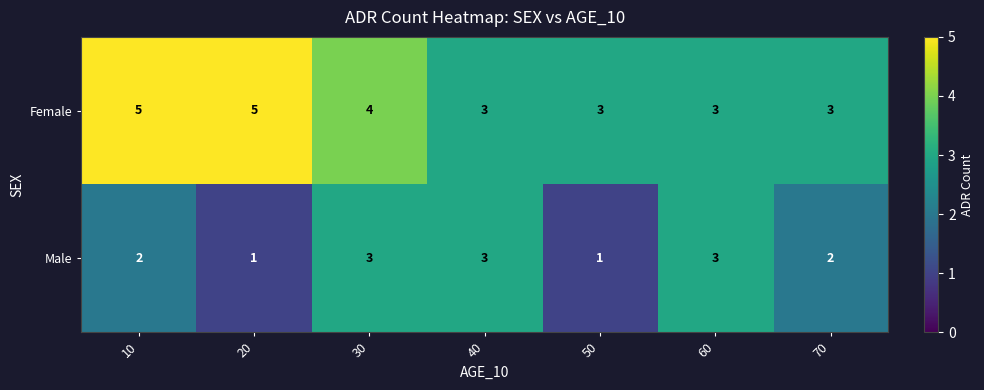

What is the minimum value shown in the chart?

1